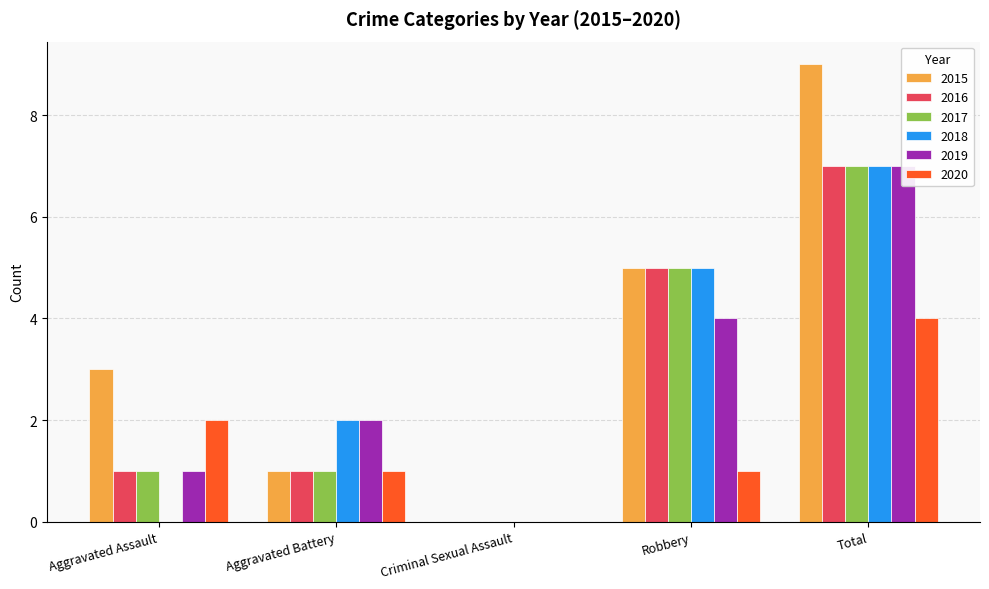

What is the difference between the highest and lowest values at Aggravated Battery?

1